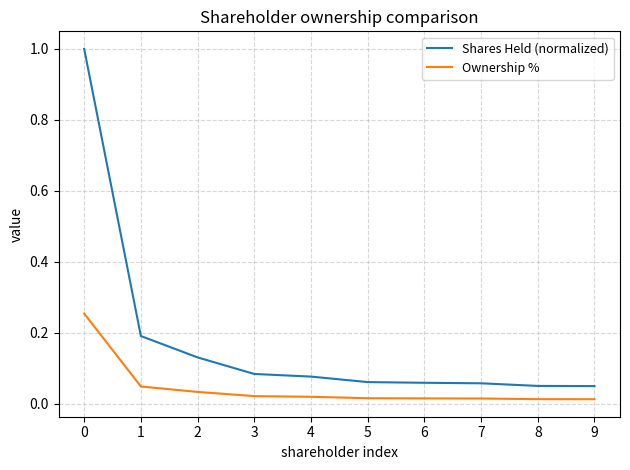

The Shares Held (normalized) series shows 0.1 at 1. True or false?

False